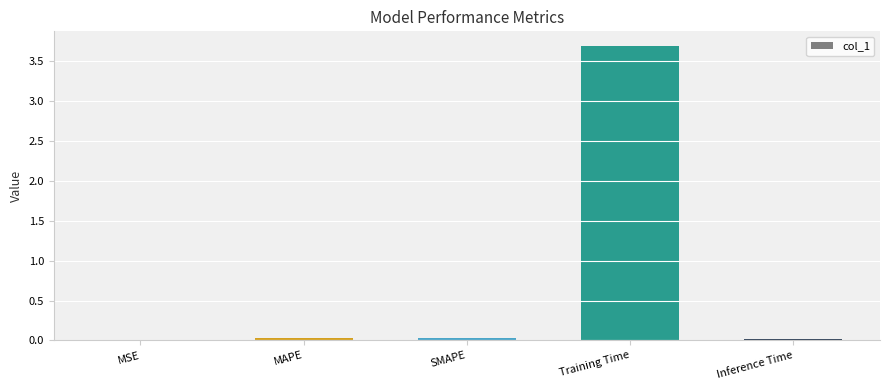

What is the sum of all values?

3.8